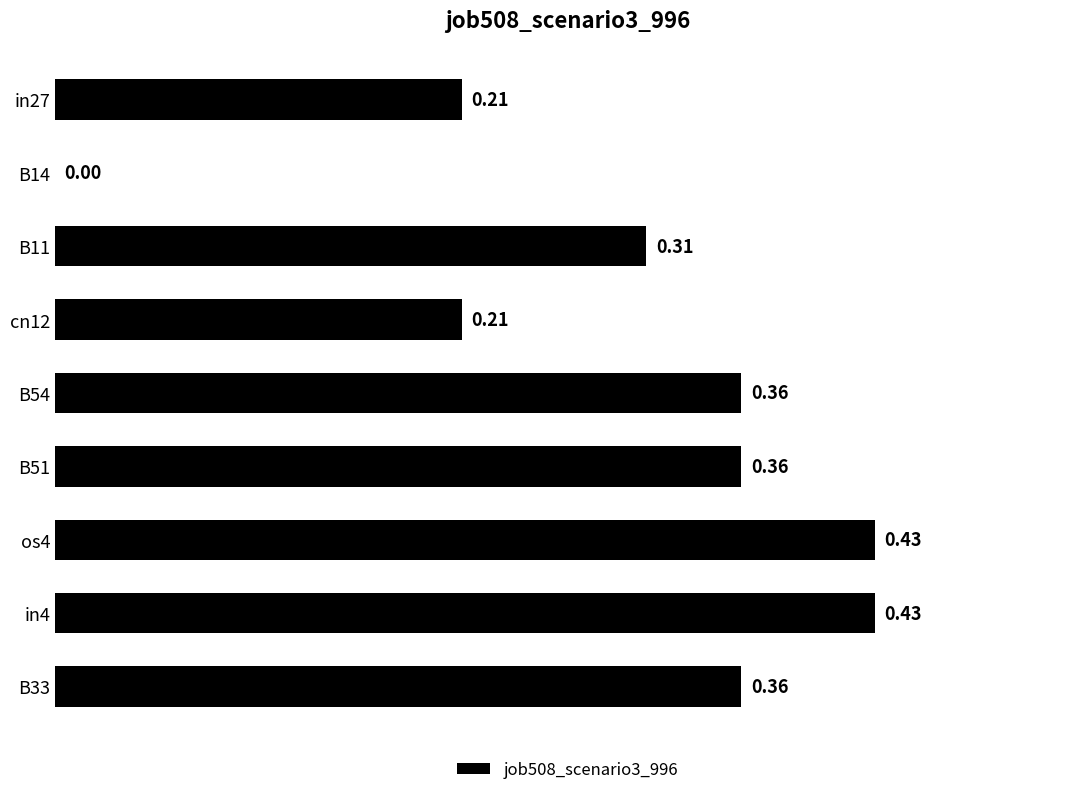

Count the values in the range 0 to 1.

9